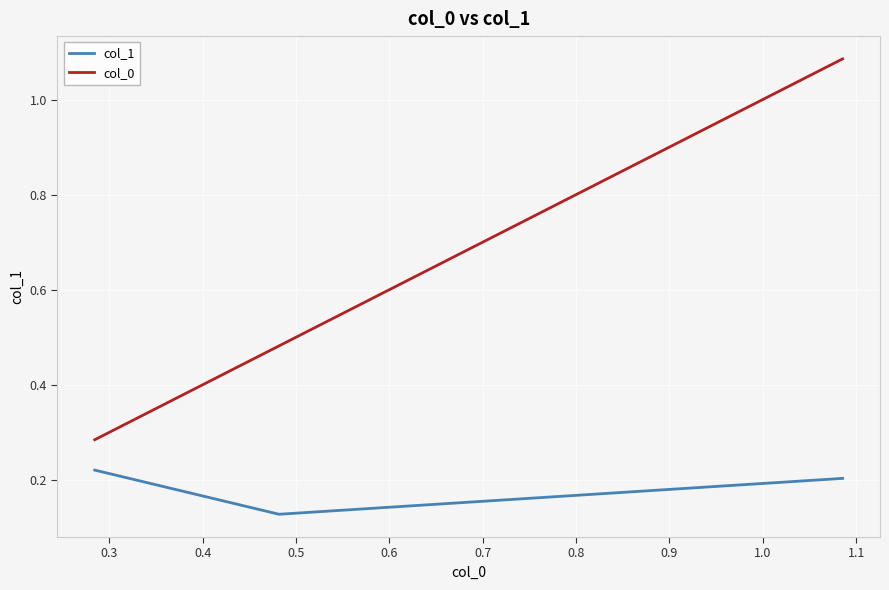

What are all the series names shown in the legend?

col_1, col_0